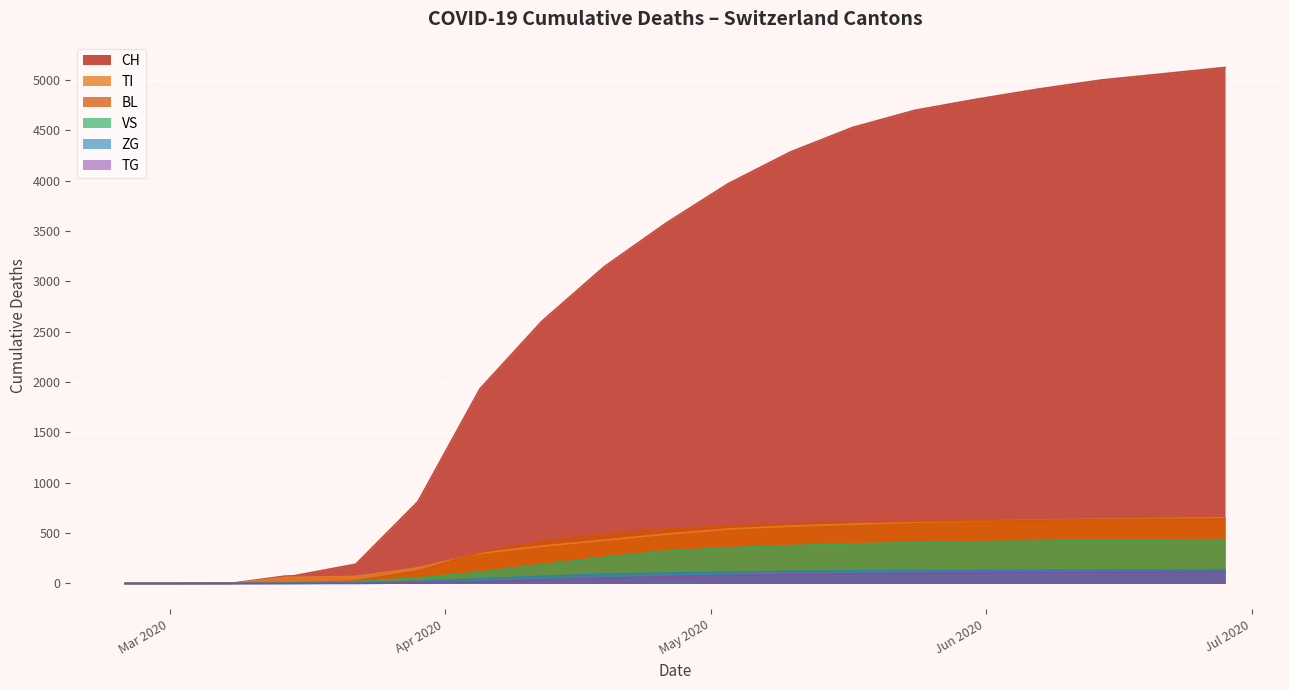

Reading left to right, list all the values displayed in this chart.

CH: 0	0	2	76	192	813	1934	2606	3145	3580	3971	4285	4528	4698	4809	4910	4999	5061	5124
TI: 0	0	0	61	70	155	300	371	430	490	541	570	590	609	621	631	638	645	651
BL: 0	0	0	5	25	123	309	420	490	540	573	593	608	617	623	628	633	637	640
VS: 0	0	2	6	19	54	112	186	260	320	355	376	393	405	414	421	427	431	435
TG: 0	0	0	0	0	6	18	35	52	68	80	89	96	101	105	108	111	113	115
ZG: 0	0	0	0	5	21	46	72	91	104	114	120	125	128	130	132	134	135	136